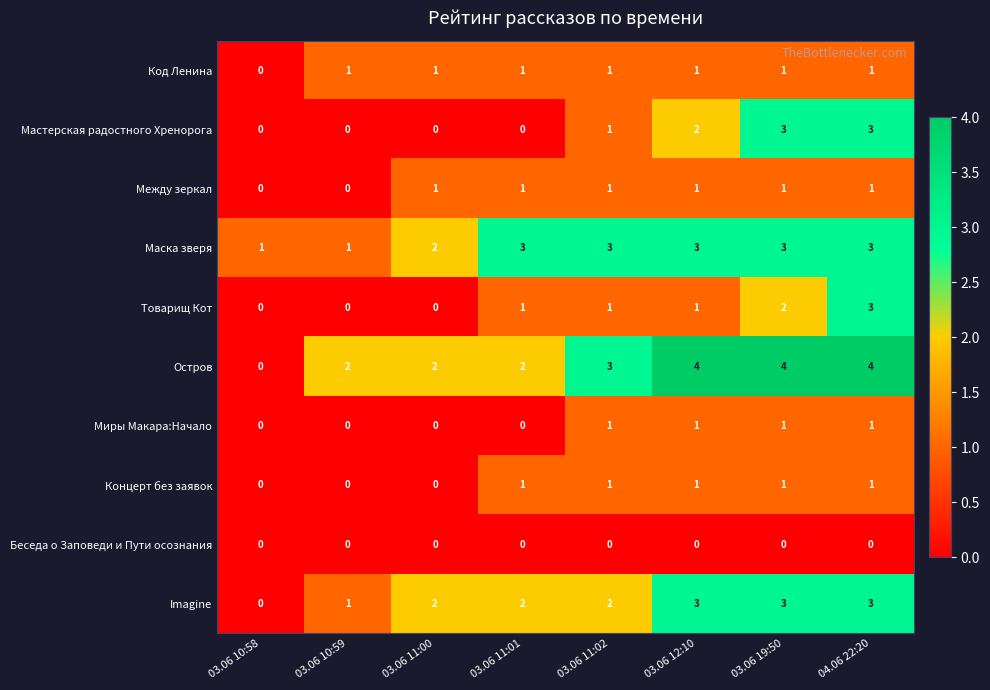

Which series has the widest spread of values?

Остров